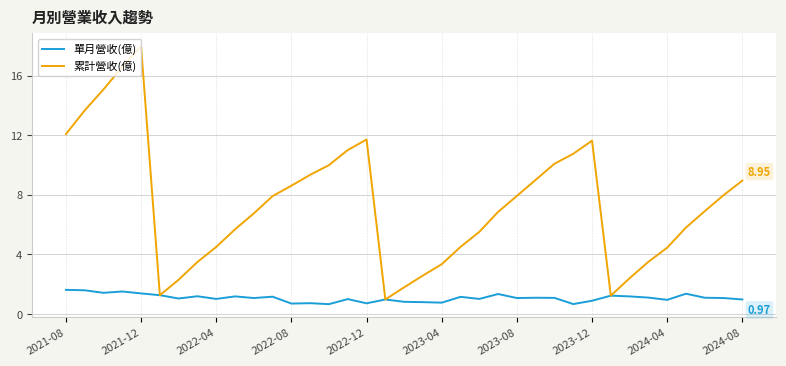

In 累計營收(億), how many points are higher than both neighbors (excluding endpoints)?

3